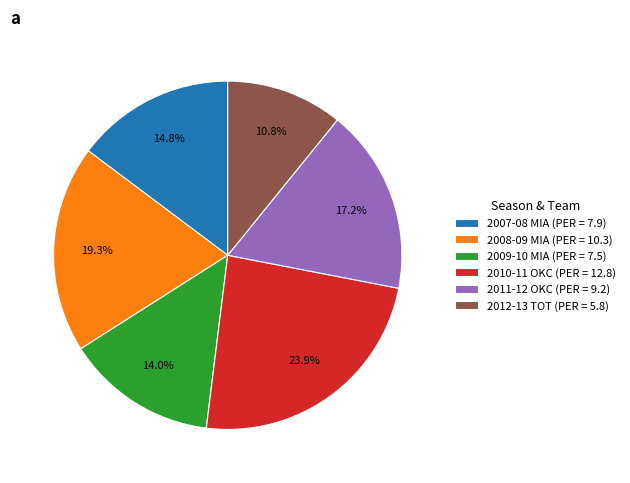

What is the ratio of the value at 2011-12 OKC to the value at 2010-11 OKC?

0.7